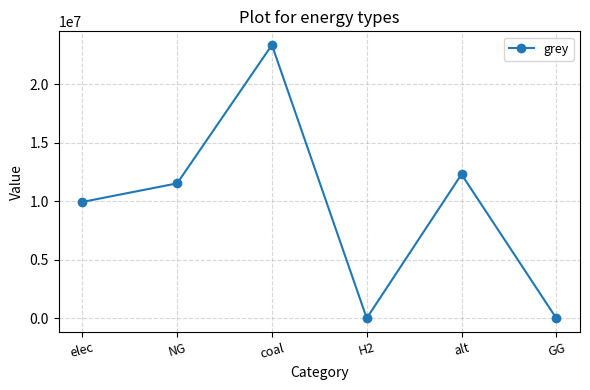

True or false: the data shows 11514734.4 at NG.

True